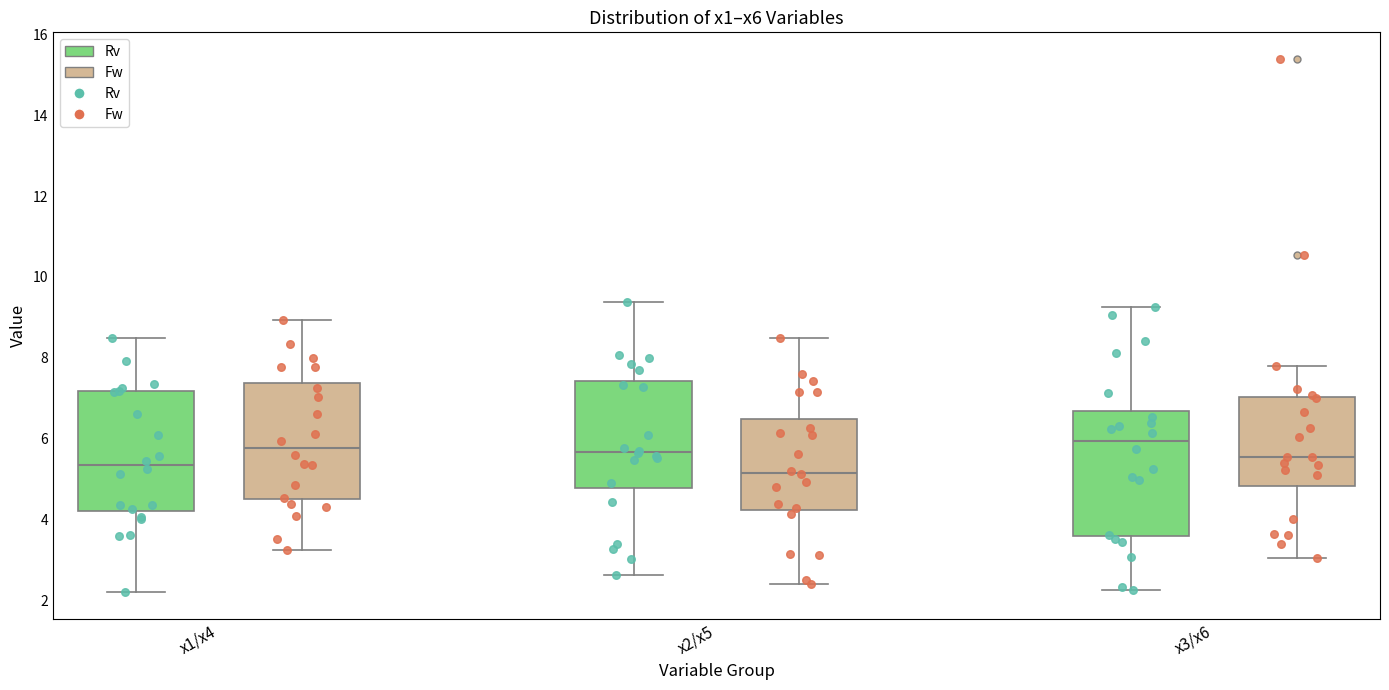

Reading left to right, transcribe this box plot: for each box, give where its median line is, the range the box spans, and where its two whiskers end, as read against the y-axis. The values are not printed on the chart, so give them approximately, as read against the axis.

x1/x4 (Rv): median 5.4, box 4.2 to 7.2, whiskers 2.2 to 8.4
x1/x4 (Fw): median 5.8, box 4.6 to 7.4, whiskers 3.2 to 9.0
x2/x5 (Rv): median 5.6, box 4.8 to 7.4, whiskers 2.6 to 9.4
x2/x5 (Fw): median 5.2, box 4.2 to 6.4, whiskers 2.4 to 8.4
x3/x6 (Rv): median 6.0, box 3.6 to 6.6, whiskers 2.2 to 9.2
x3/x6 (Fw): median 5.6, box 4.8 to 7.0, whiskers 3.0 to 7.8